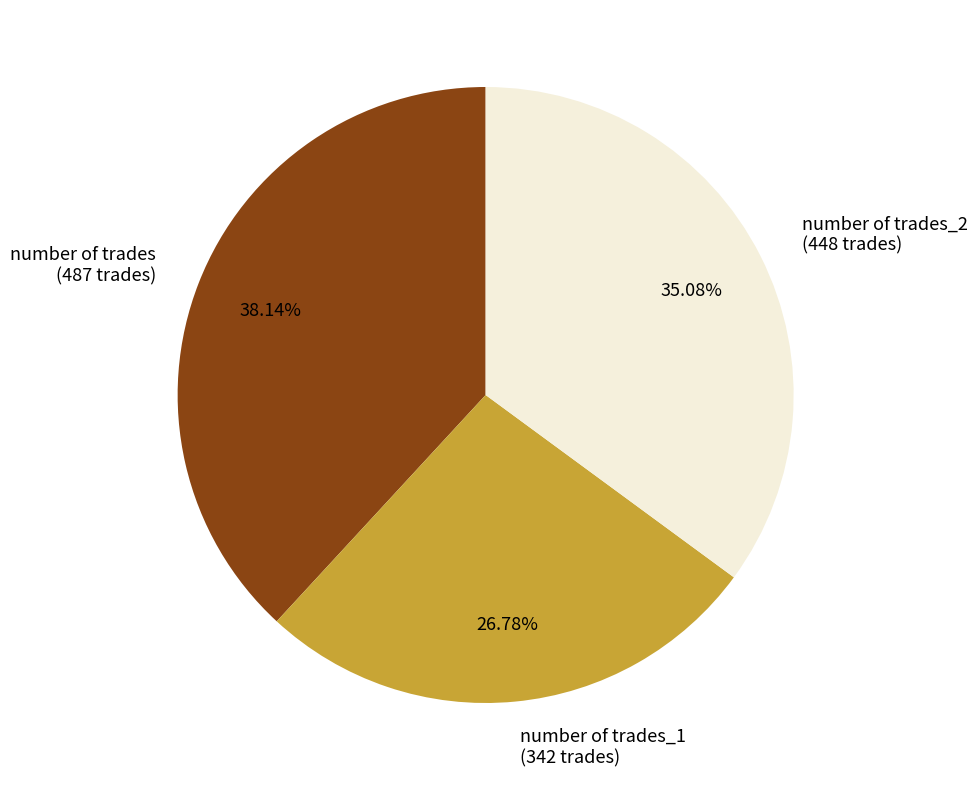

How many segments does this pie chart have?

3